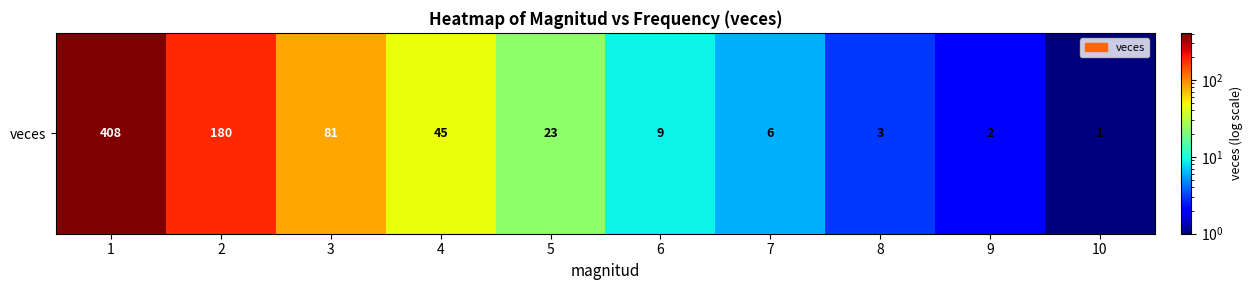

What is the greatest value displayed?

408